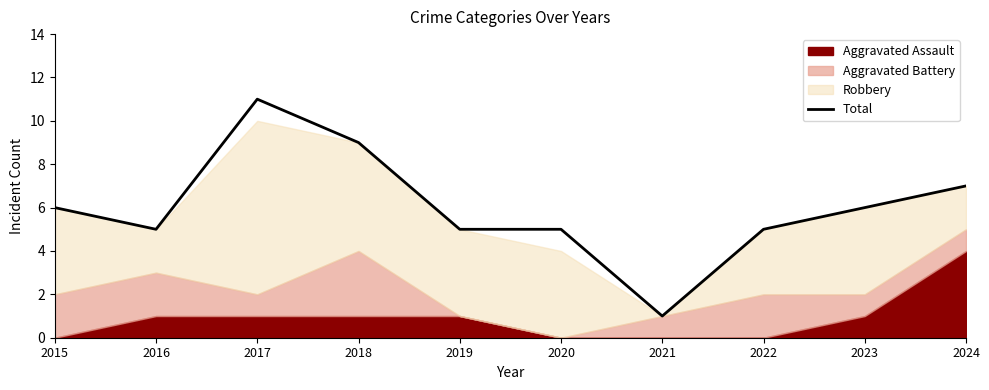

At which label does the data first exceed 6?

2017